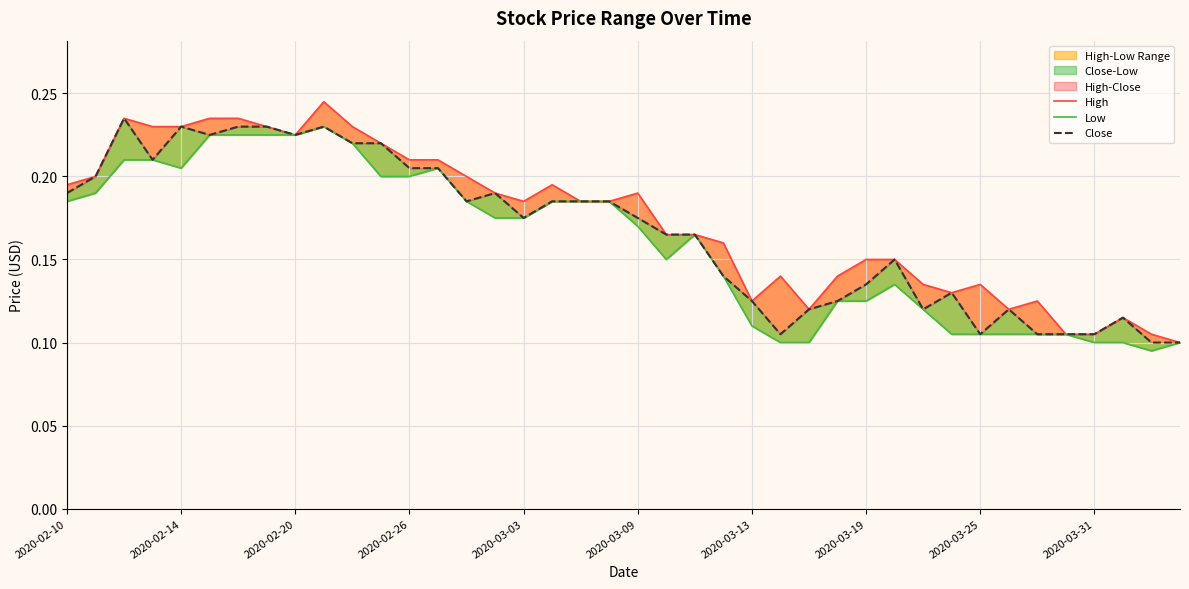

What is the label of the 40th point from the right?

2020-02-10